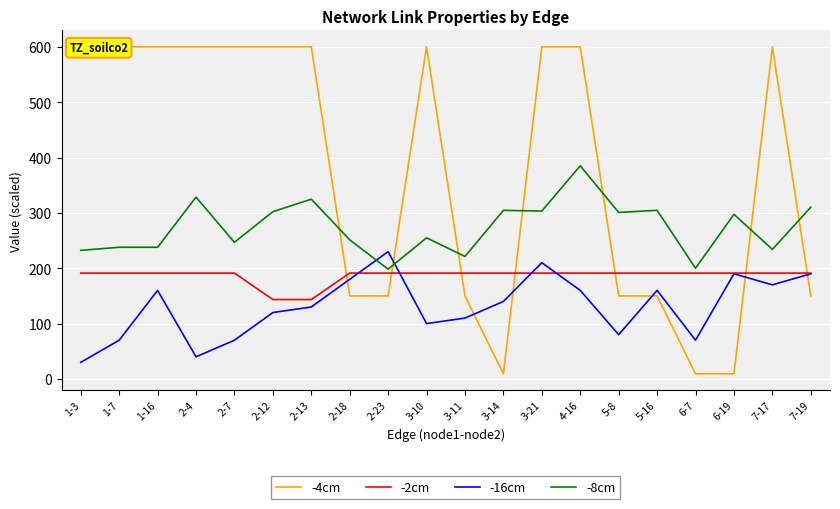

What are all the series names shown in the legend?

-4cm, -2cm, -16cm, -8cm